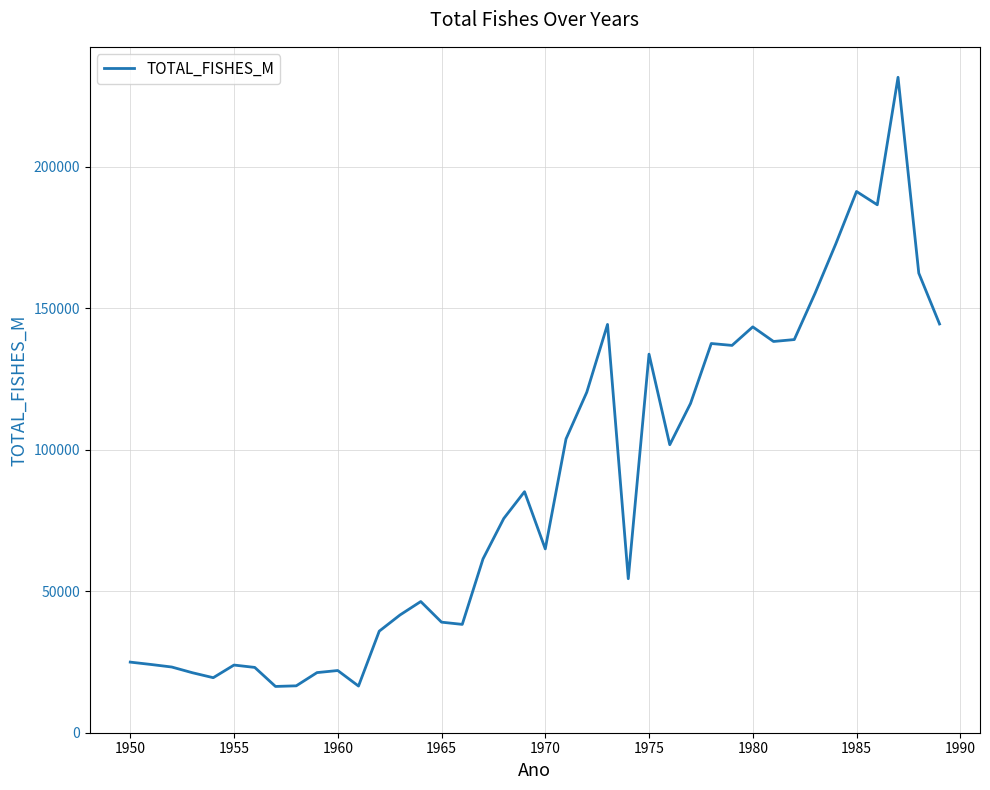

Does the chart display data point markers on the line(s)?

No